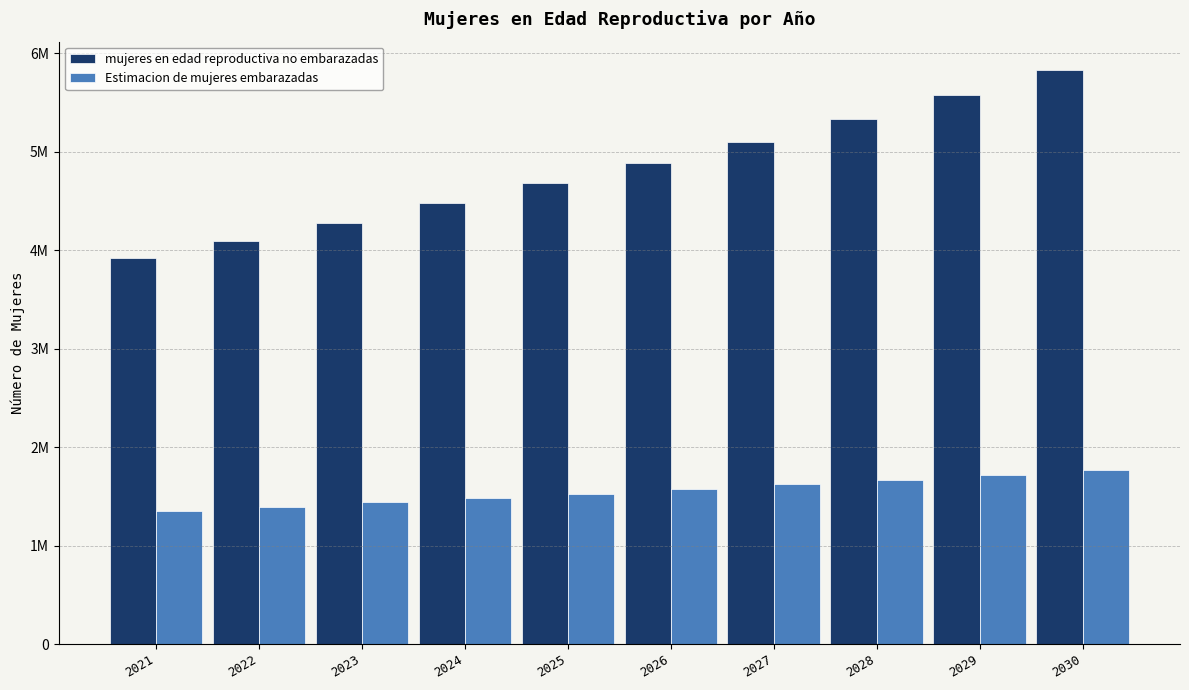

What is the difference between the maximum and minimum values in the mujeres en edad reproductiva no embarazadas series?

1905276.2